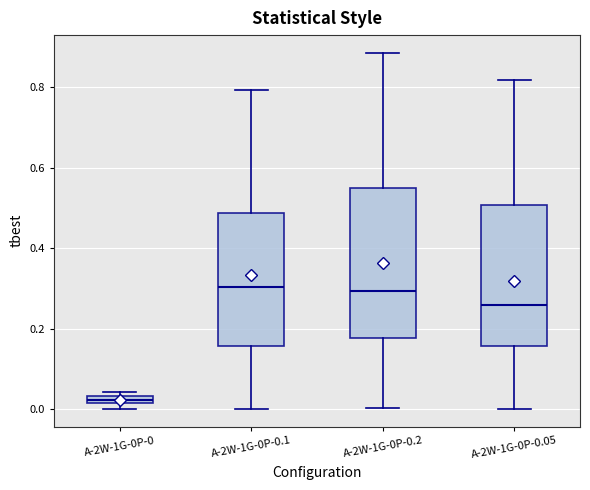

Where is the lower edge of the box for A-2W-1G-0P-0 on the y-axis? The values are not printed on the chart, so give them approximately, as read against the axis.

0.02